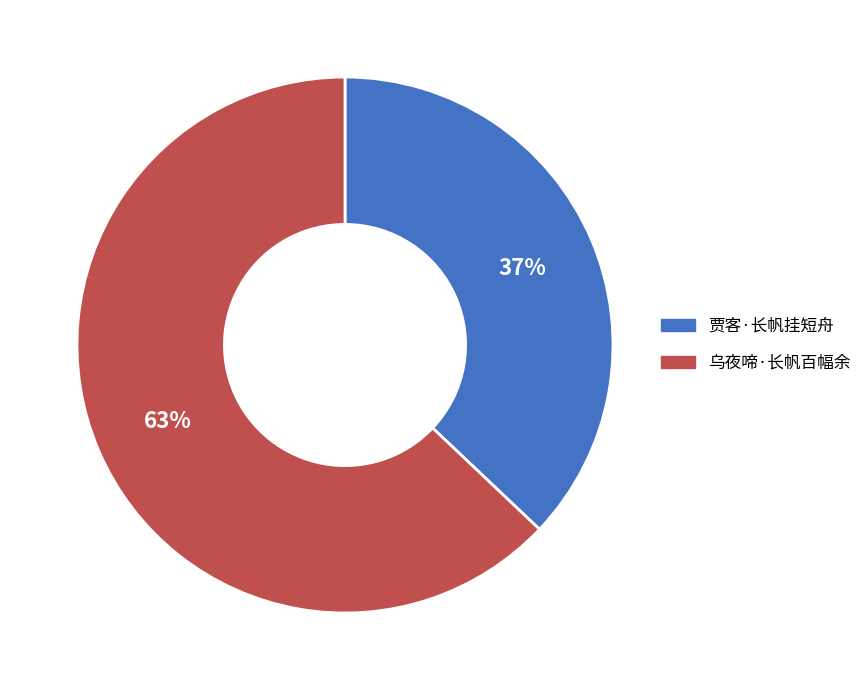

Approximately how many times larger is the value at 乌夜啼·长帆百幅余 compared to 贾客·长帆挂短舟?

1.7